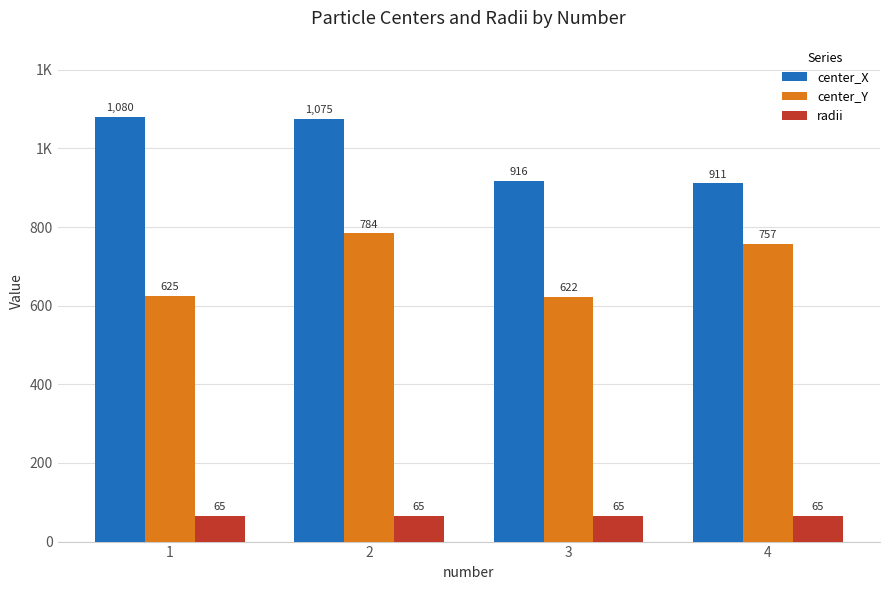

The center_X series shows 916.1 at 3. True or false?

True